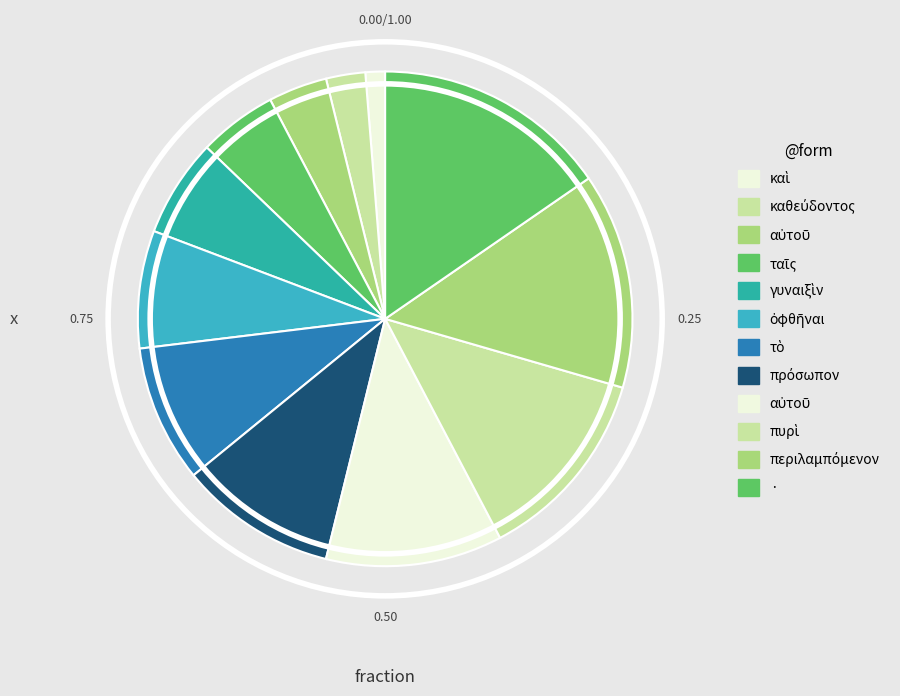

To the nearest percent, what is the average slice percentage?

8%